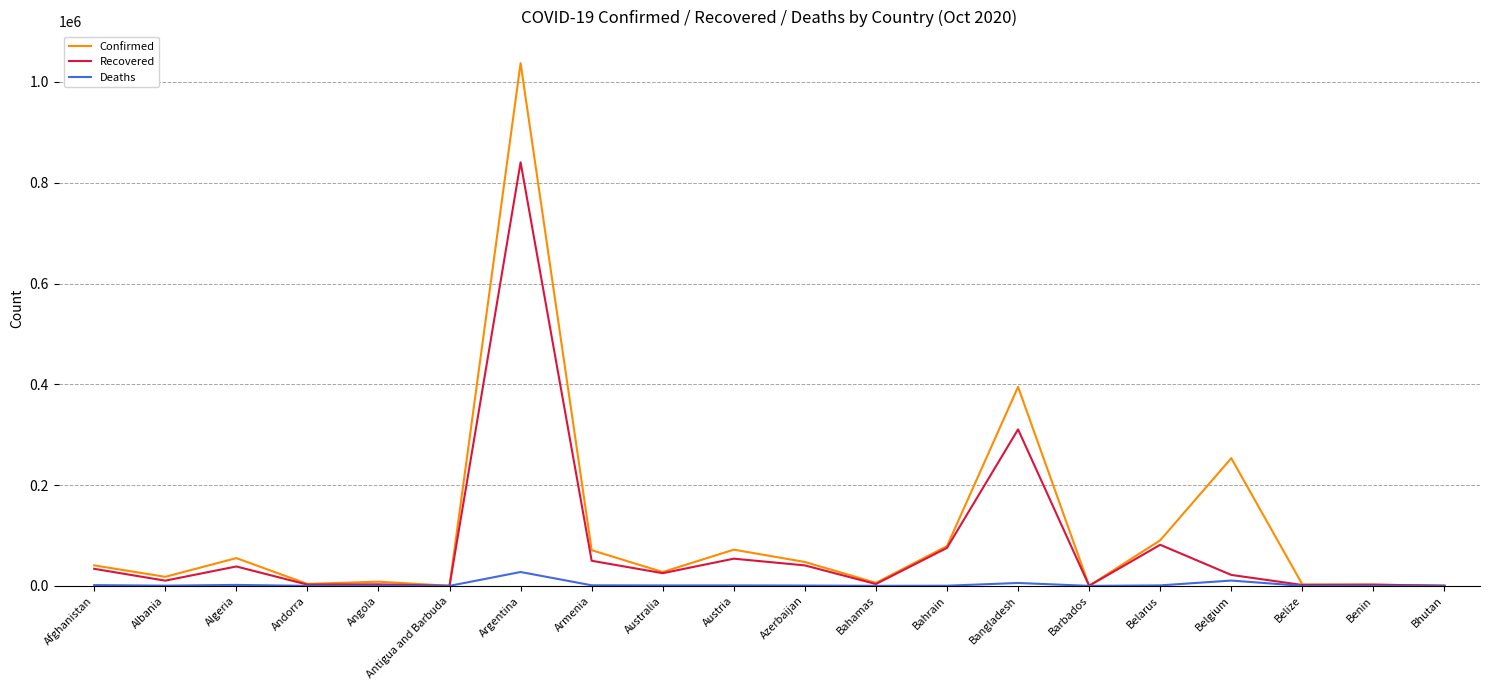

Rank the series by their average value, from lowest to highest.

Deaths, Recovered, Confirmed